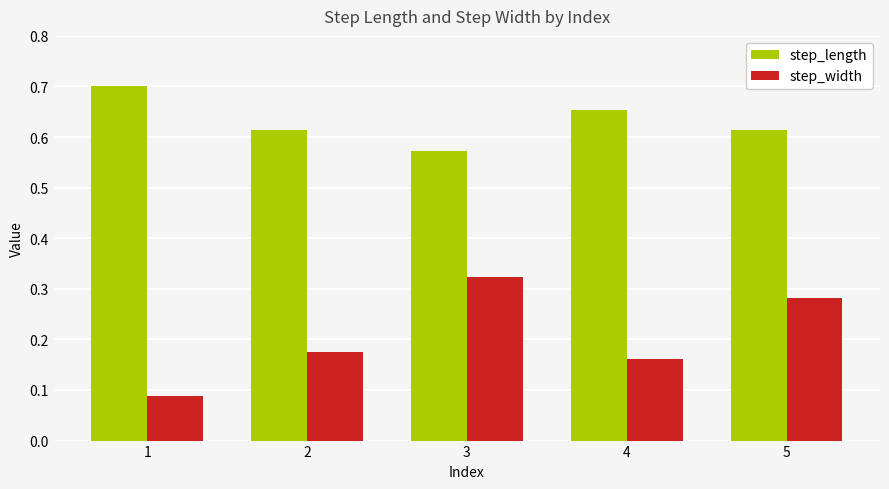

Rank the series at 4 from highest to lowest value.

step_length, step_width